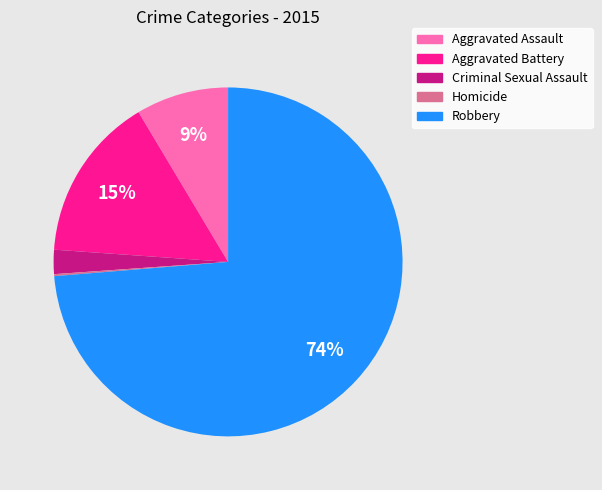

True or false: Aggravated Battery accounts for 15% of the total.

True